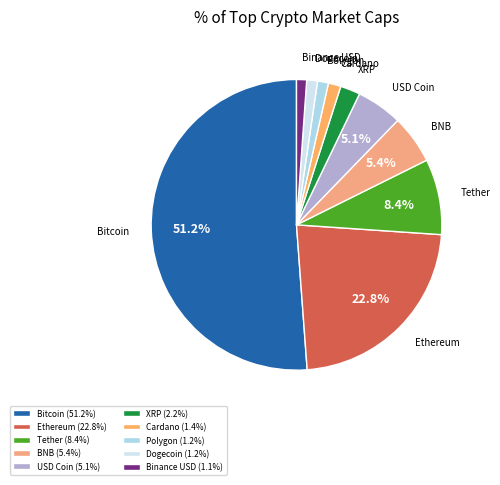

Rank the categories by value from lowest to highest.

Binance USD, Dogecoin, Polygon, Cardano, XRP, USD Coin, BNB, Tether, Ethereum, Bitcoin